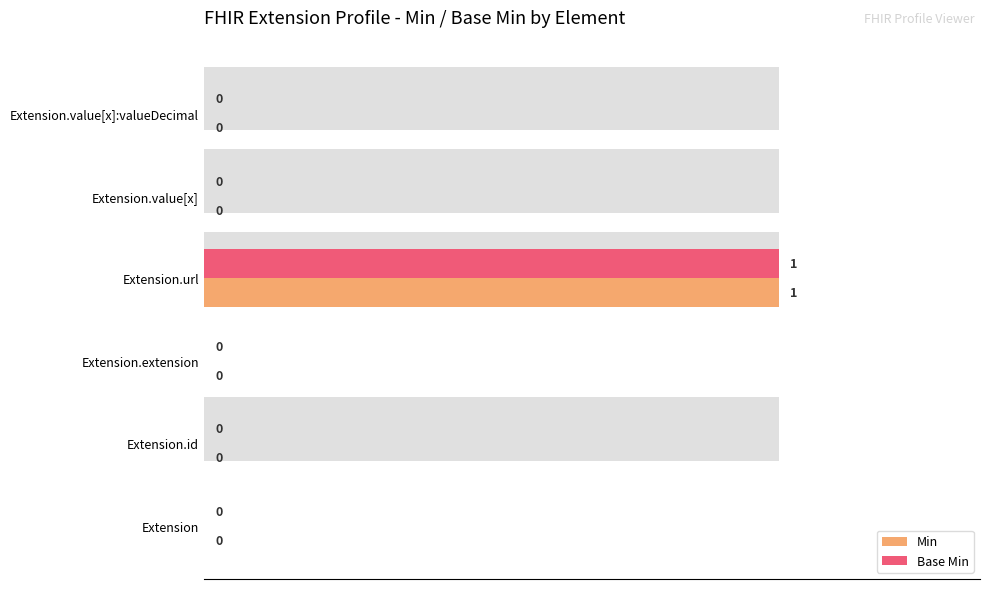

Reading left to right, transcribe all the data shown in this chart.

Min: 0	0	0	1	0	0
Base Min: 0	0	0	1	0	0